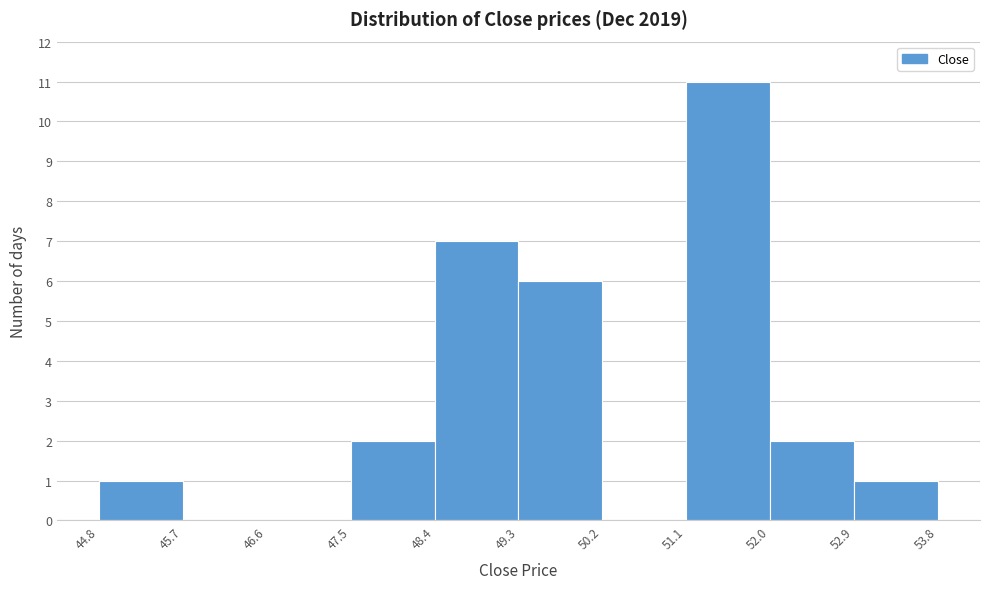

Reading left to right, transcribe this chart: for each bar, give the range it covers on the x-axis and its height. The values are not printed on the chart, so give them approximately, as read against the axis.

44.8 to 45.7: 1
45.7 to 46.6: 0
46.6 to 47.5: 0
47.5 to 48.4: 2
48.4 to 49.3: 7
49.3 to 50.2: 6
50.2 to 51.1: 0
51.1 to 52.0: 11
52.0 to 52.9: 2
52.9 to 53.8: 1